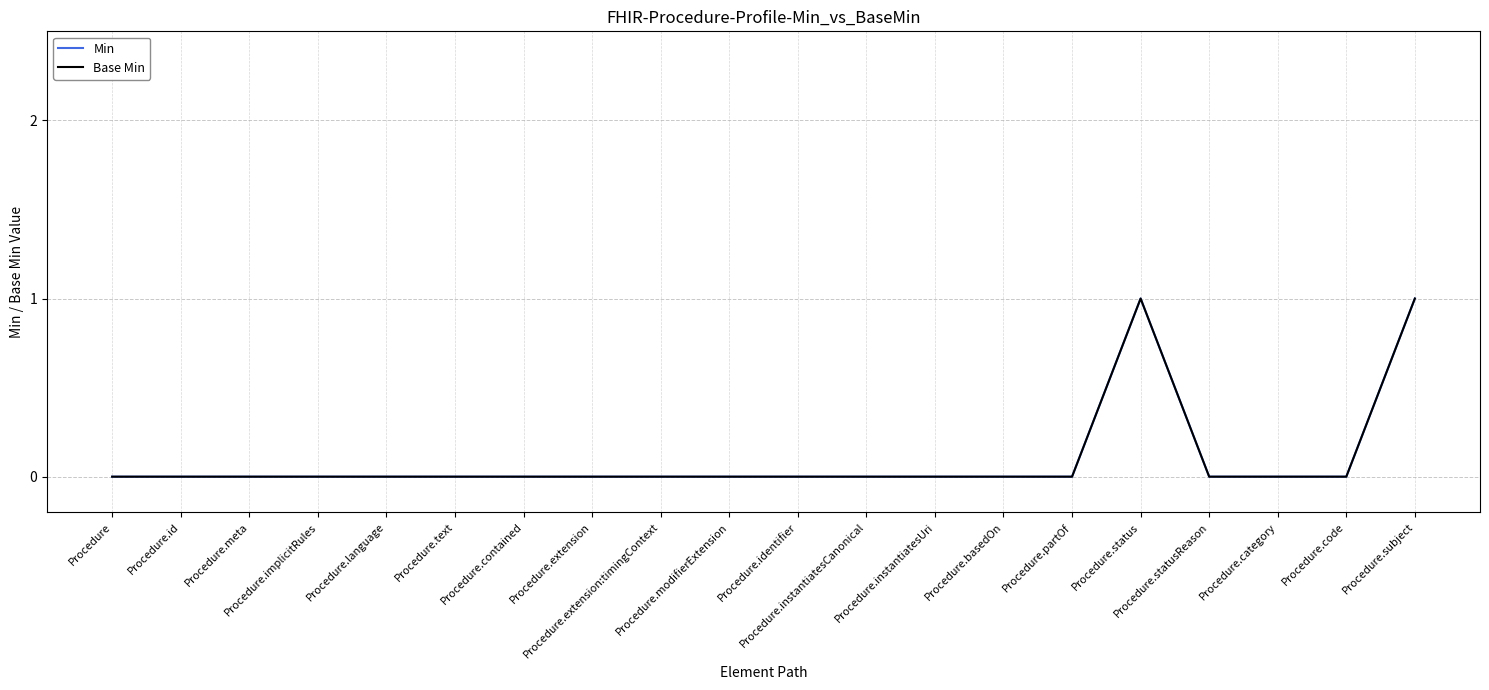

Does the chart have visible grid lines?

Yes